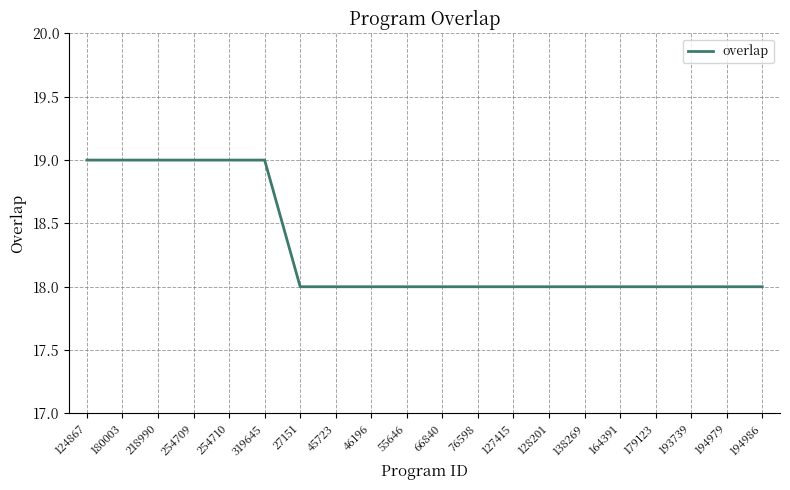

Which has a higher value, 45723 or 218990?

218990